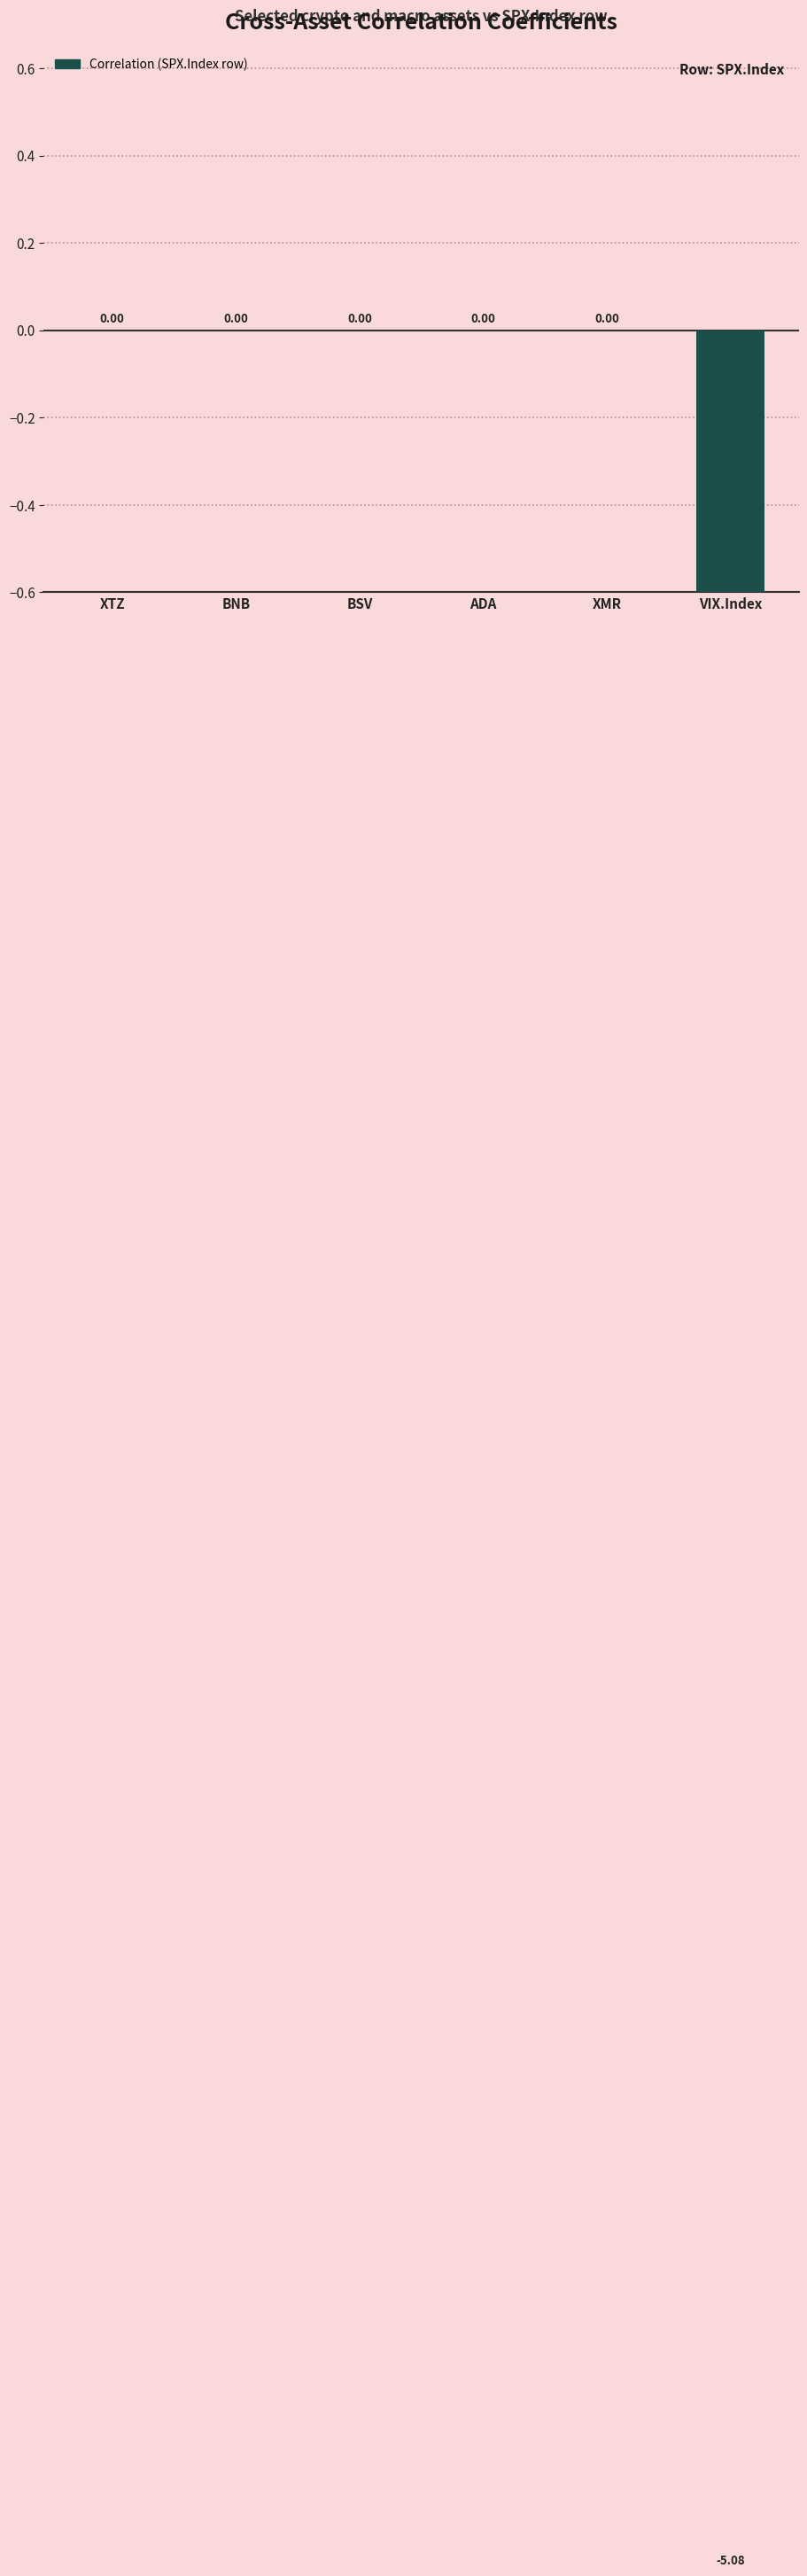

What is the label of the 3rd bar from the right?

ADA